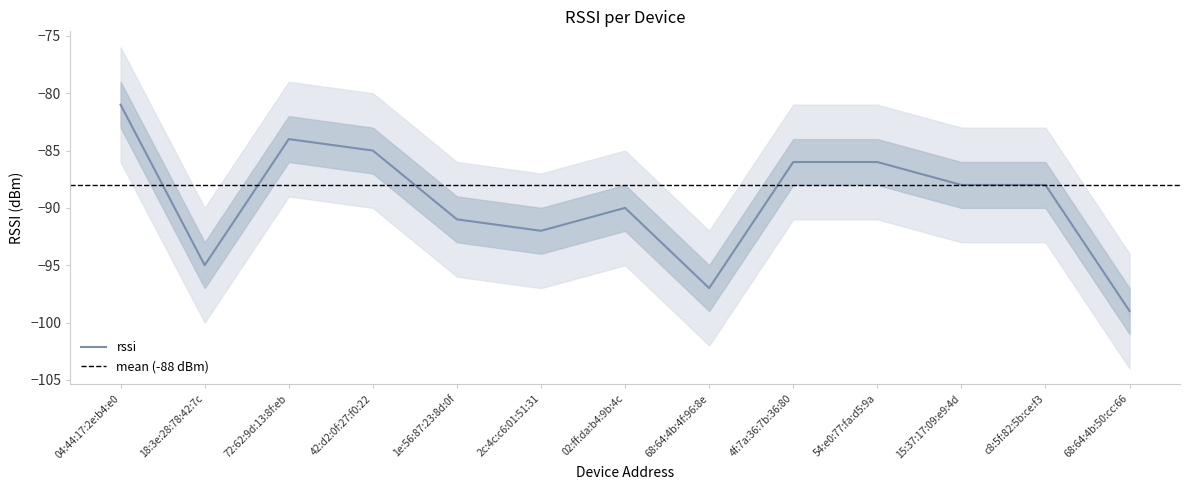

What is the label of the 10th point from the right?

42:d2:0f:27:f0:22